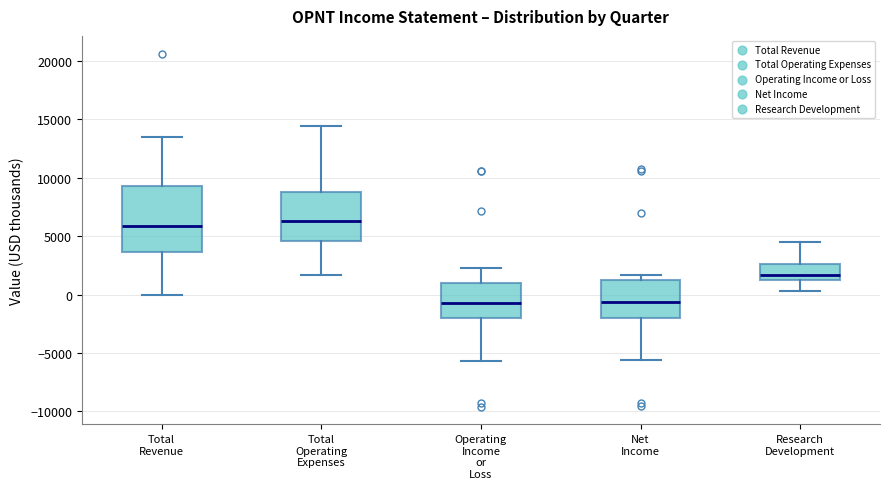

Reading left to right, transcribe this box plot: for each box, give where its median line is, the range the box spans, and where its two whiskers end, as read against the y-axis. The values are not printed on the chart, so give them approximately, as read against the axis.

Total Revenue: median 6000, box 3500 to 9500, whiskers 0 to 13500
Total Operating Expenses: median 6500, box 4500 to 9000, whiskers 1500 to 14500
Operating Income or Loss: median -500, box -2000 to 1000, whiskers -5500 to 2500
Net Income: median -500, box -2000 to 1000, whiskers -5500 to 1500
Research Development: median 1500 (just above the box's lower edge), box 1500 to 2500, whiskers 500 to 4500